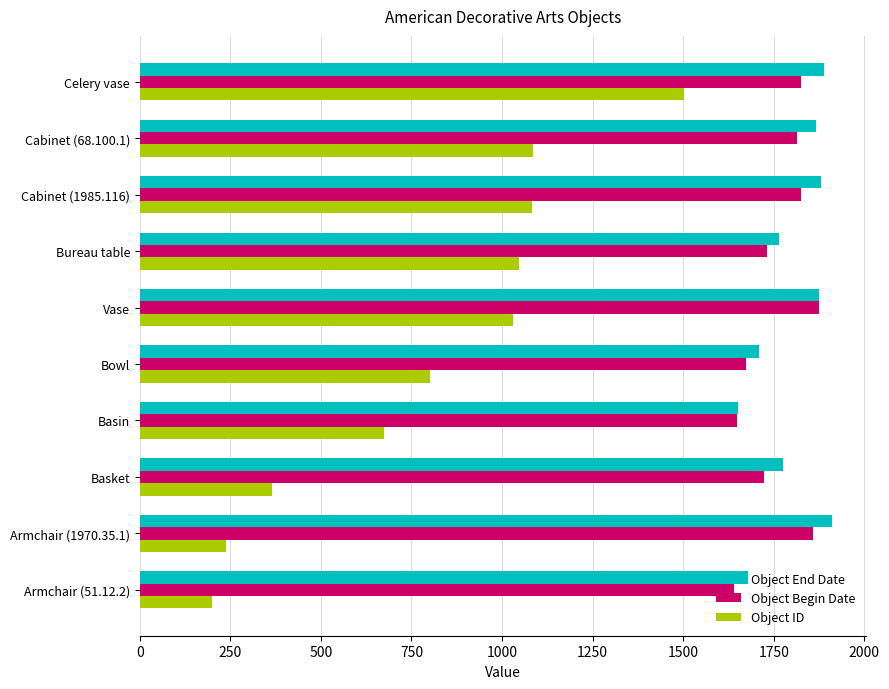

What is the spread (max minus min) of values at Basin?

976